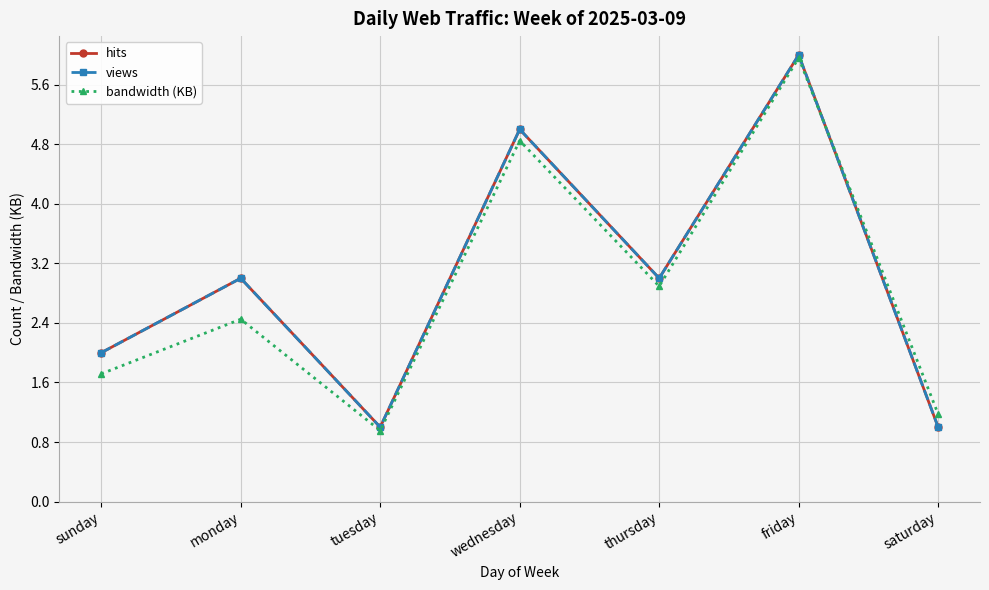

Reading left to right, list all the values displayed in this chart.

hits: sunday=2.0	monday=3.0	tuesday=1.0	wednesday=5.0	thursday=3.0	friday=6.0	saturday=1.0
views: sunday=2.0	monday=3.0	tuesday=1.0	wednesday=5.0	thursday=3.0	friday=6.0	saturday=1.0
bandwidth (KB): sunday=1.7	monday=2.5	tuesday=1.0	wednesday=4.8	thursday=2.9	friday=6.0	saturday=1.2